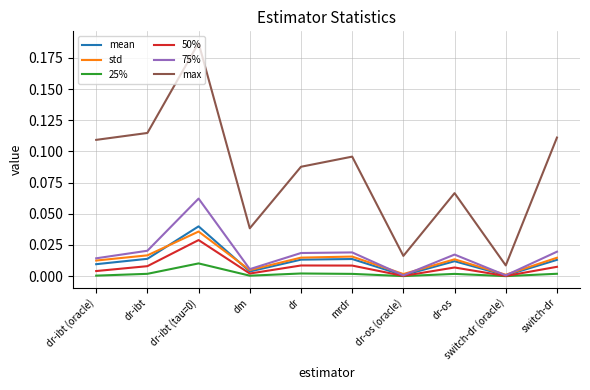

True or false: max and 75% intersect in this chart.

False